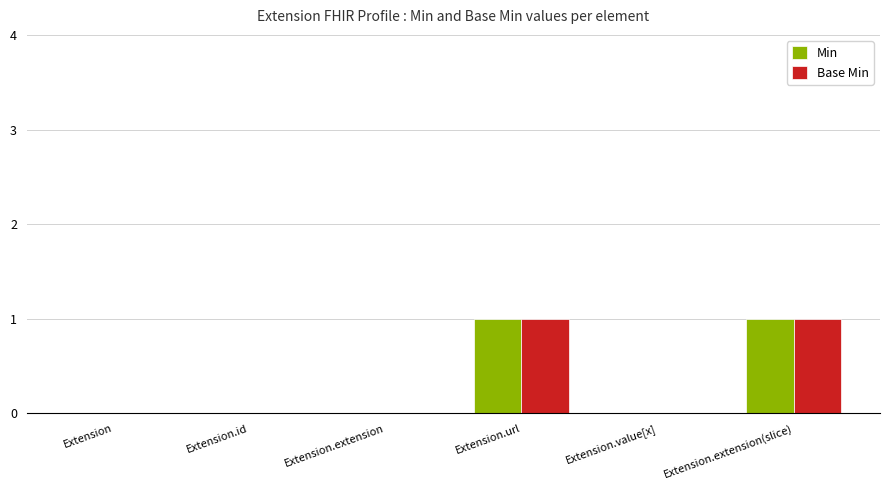

The value of Min at Extension.url is 1. True or false?

True